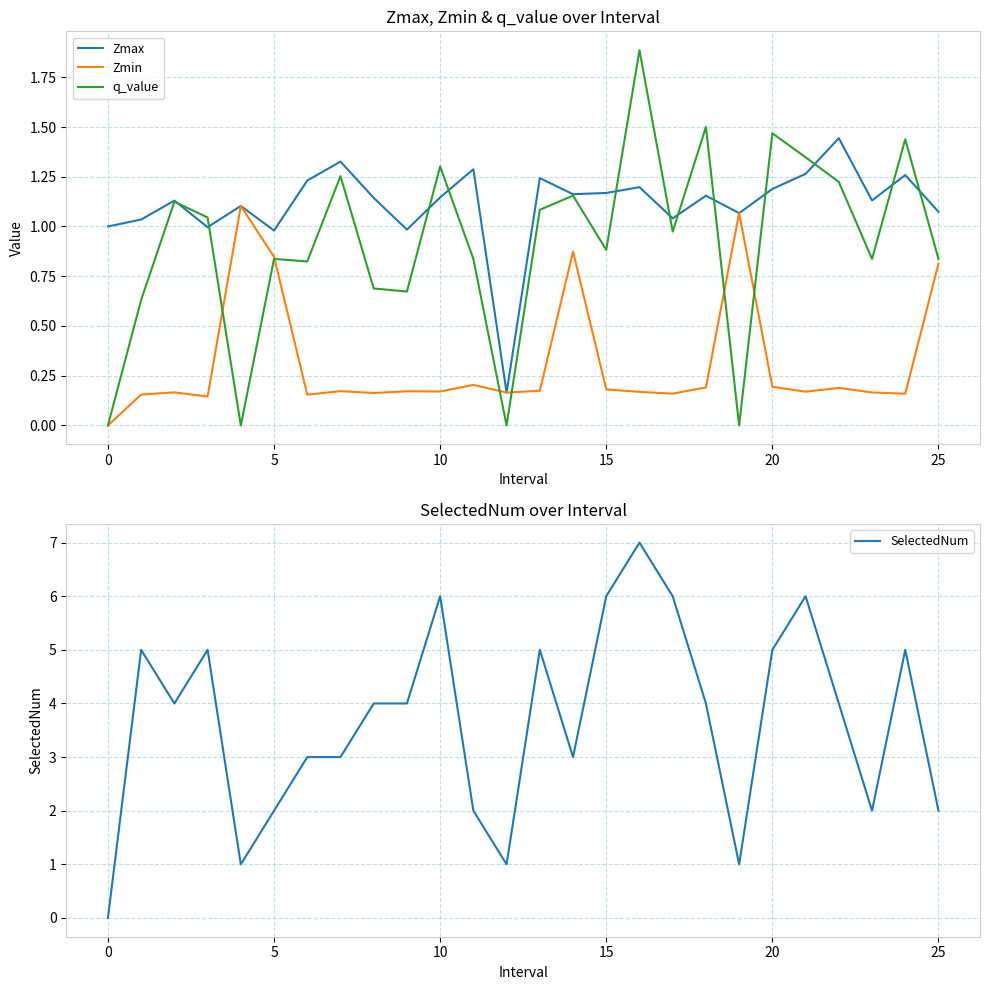

True or false: q_value and Zmax intersect in this chart.

True